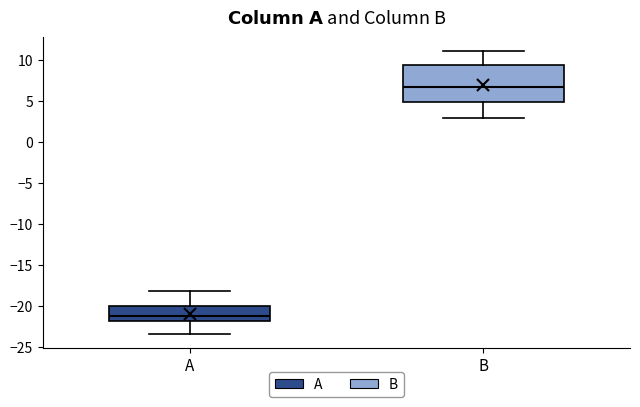

Reading left to right, transcribe this box plot: for each box, give where its median line is, the range the box spans, and where its two whiskers end, as read against the y-axis. The values are not printed on the chart, so give them approximately, as read against the axis.

A: median -21.0, box -22.0 to -20.0, whiskers -23.5 to -18.0
B: median 6.5, box 5.0 to 9.5, whiskers 3.0 to 11.0